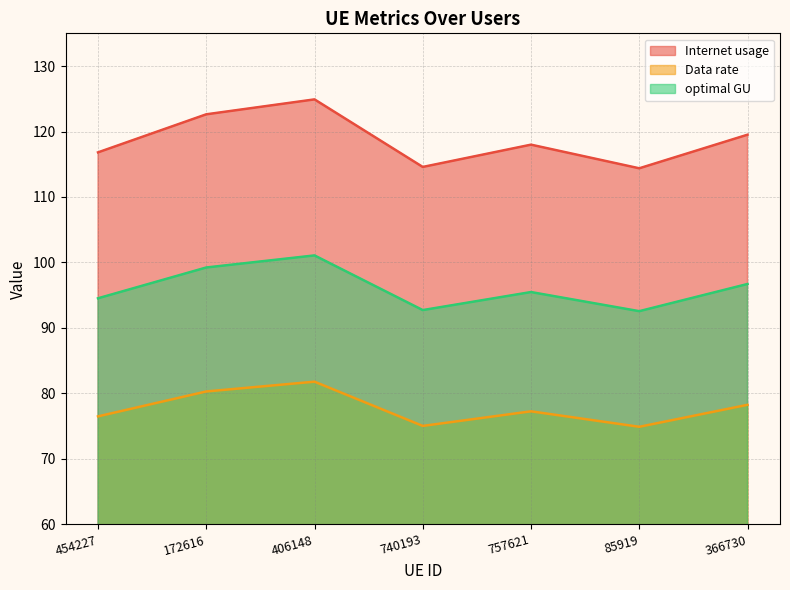

Rank the series at 757621 from highest to lowest value.

Internet usage, optimal GU, Data rate